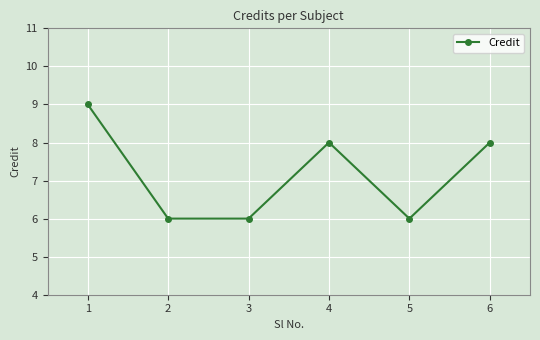

At which category does the data reach its first local peak?

4